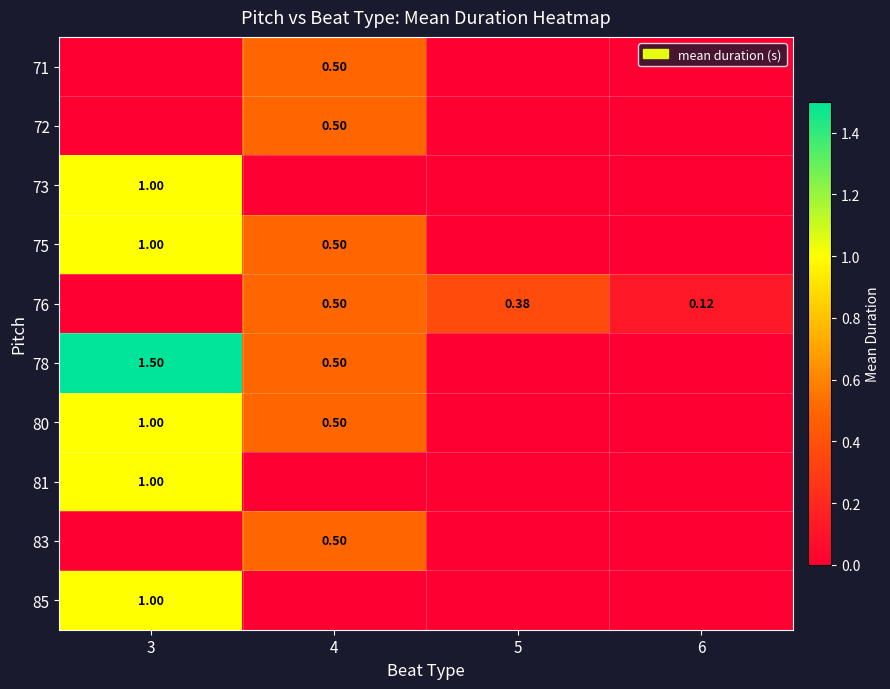

Is the value of 76 at 3 greater than the value of 81 at 6?

No